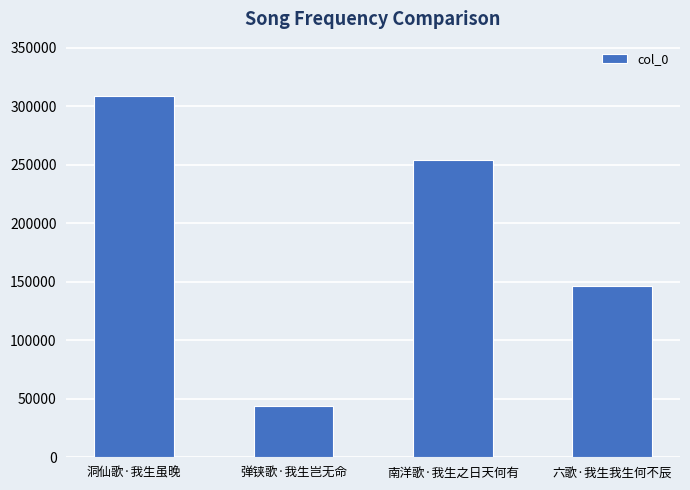

List the labels in order of value, smallest first.

弹铗歌·我生岂无命, 六歌·我生我生何不辰, 南洋歌·我生之日天何有, 洞仙歌·我生虽晚